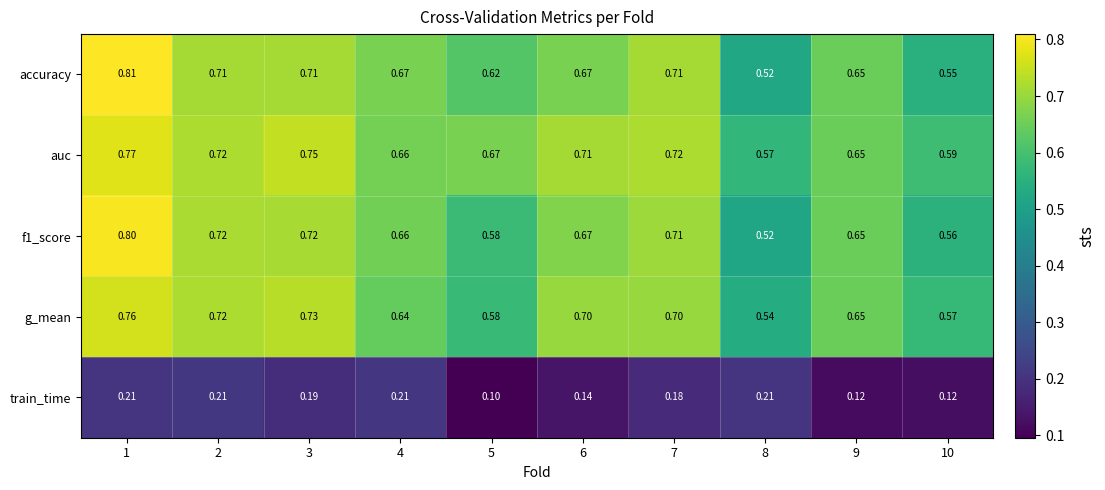

Which series has the largest range (max minus min)?

accuracy